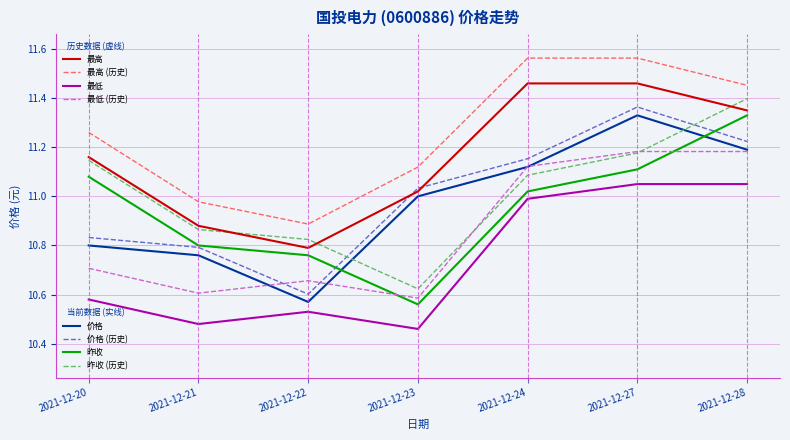

What is the total value across all series at 2021-12-21?

86.2